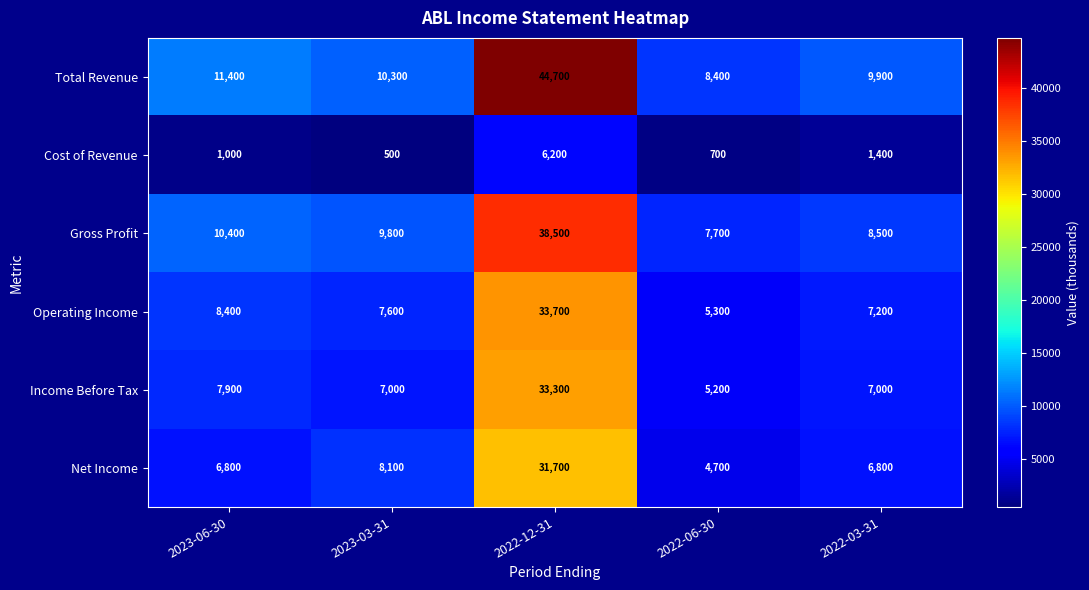

List the series in order of their peak value, highest first.

Total Revenue, Gross Profit, Operating Income, Income Before Tax, Net Income, Cost of Revenue